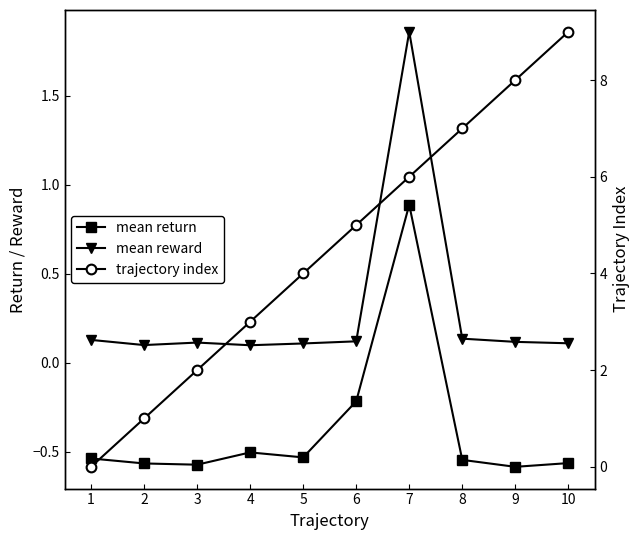

The mean return series shows -0.2 at 6. True or false?

True